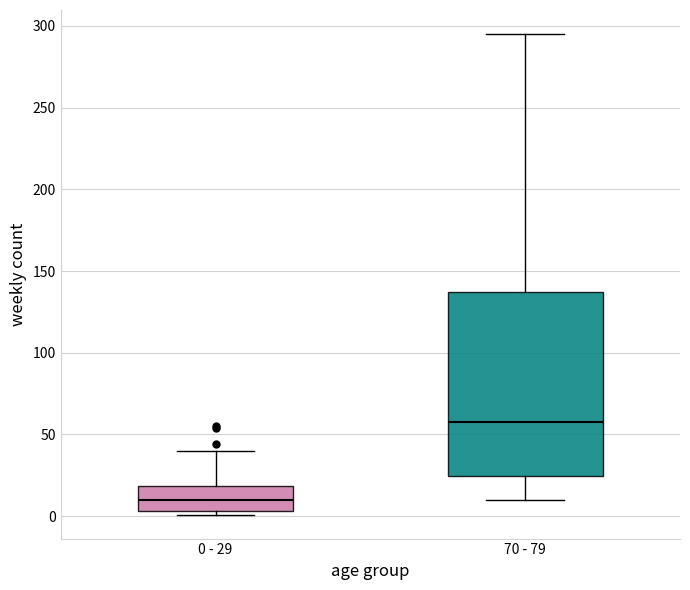

Where does the upper whisker of the box for 0 - 29 end on the y-axis? The values are not printed on the chart, so give them approximately, as read against the axis.

40